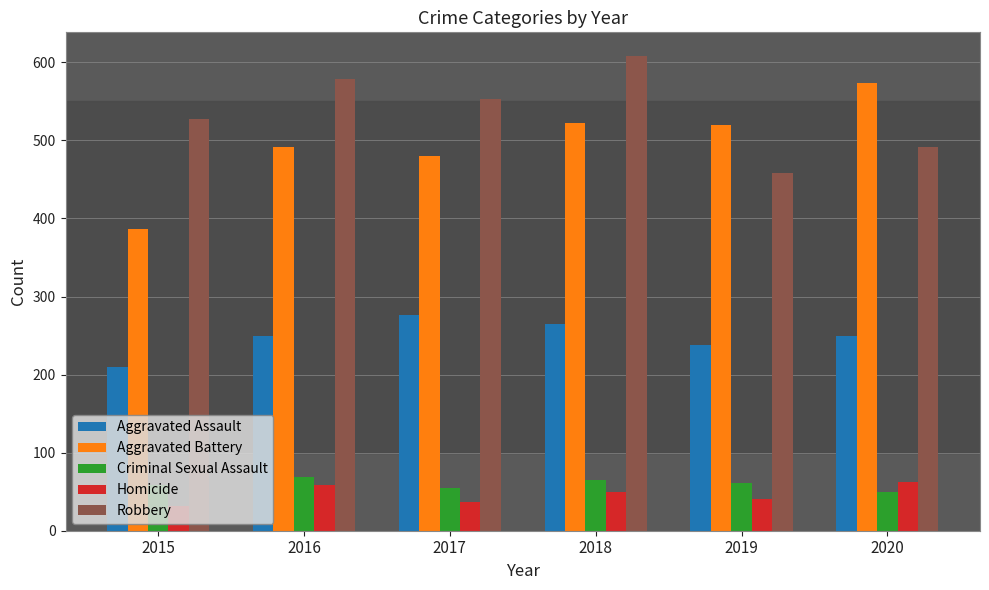

What is the spread (max minus min) of values at 2020?

525